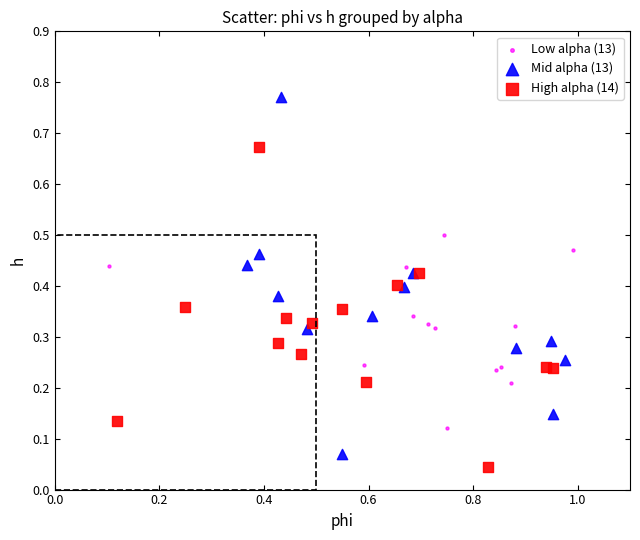

Which series reaches the maximum Y coordinate?

Mid alpha (13)